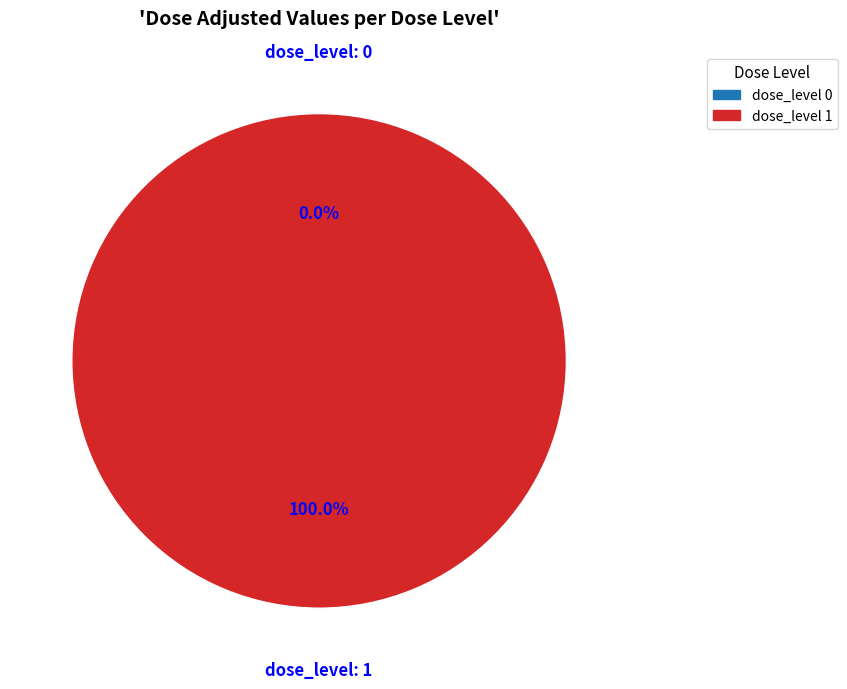

Rank the categories by value from highest to lowest.

1, 0